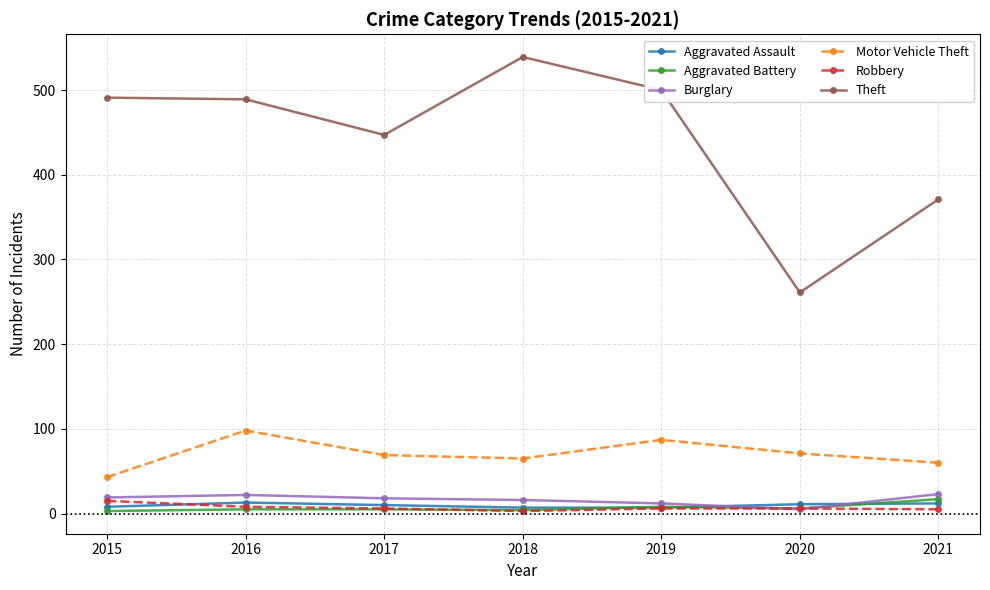

What is the difference between the Burglary values at 2017 and 2021?

5